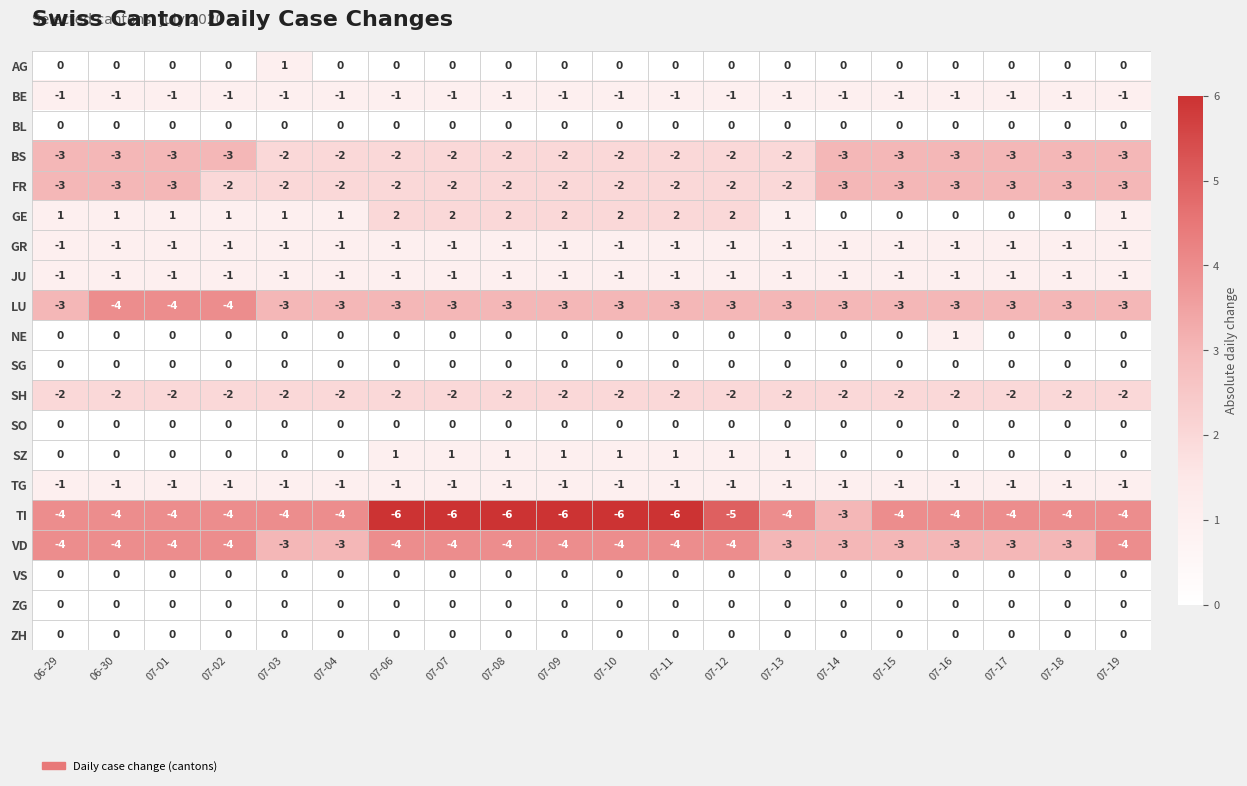

What is the spread (max minus min) of values at 06-29?

5